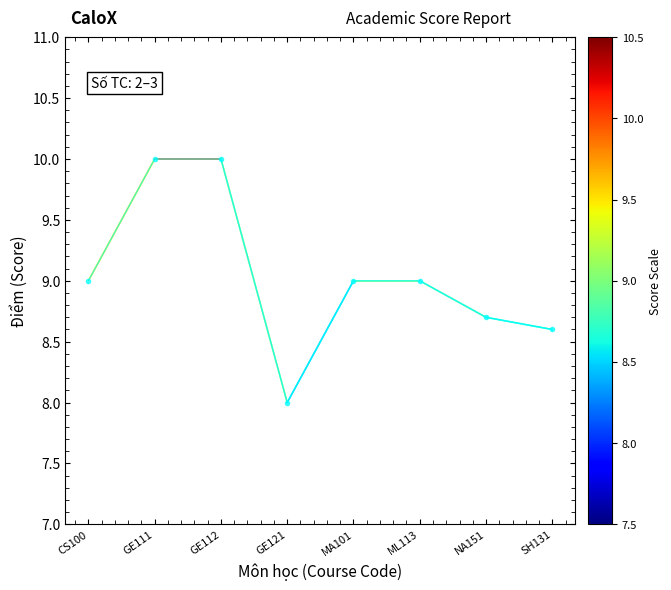

Approximately how many times larger is the value at SH131 compared to CS100?

1.0